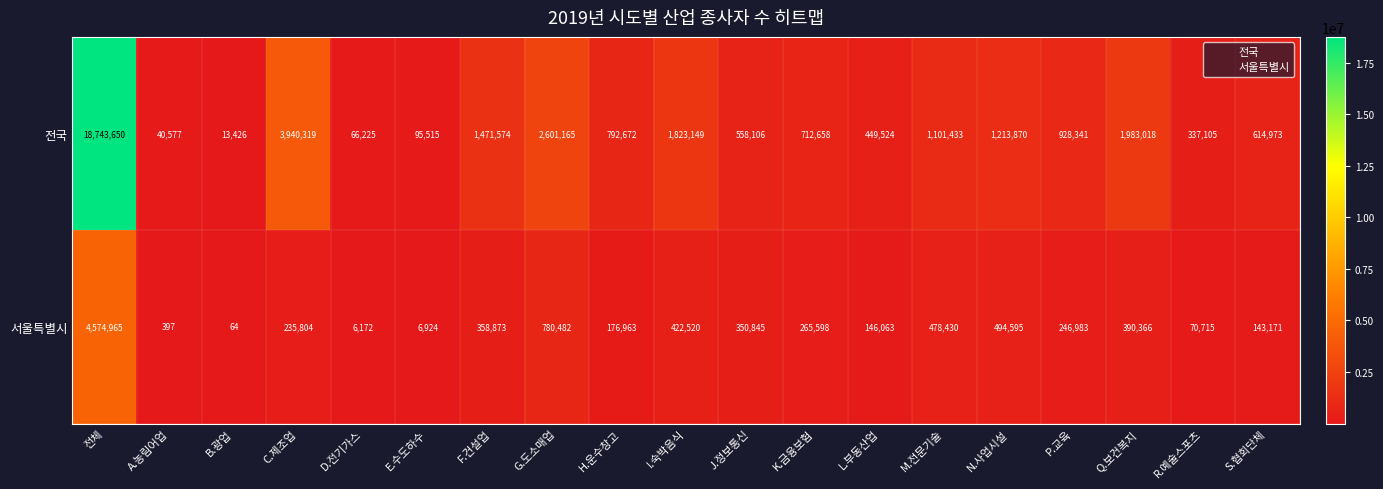

At which label does 서울특별시 reach its peak?

전체